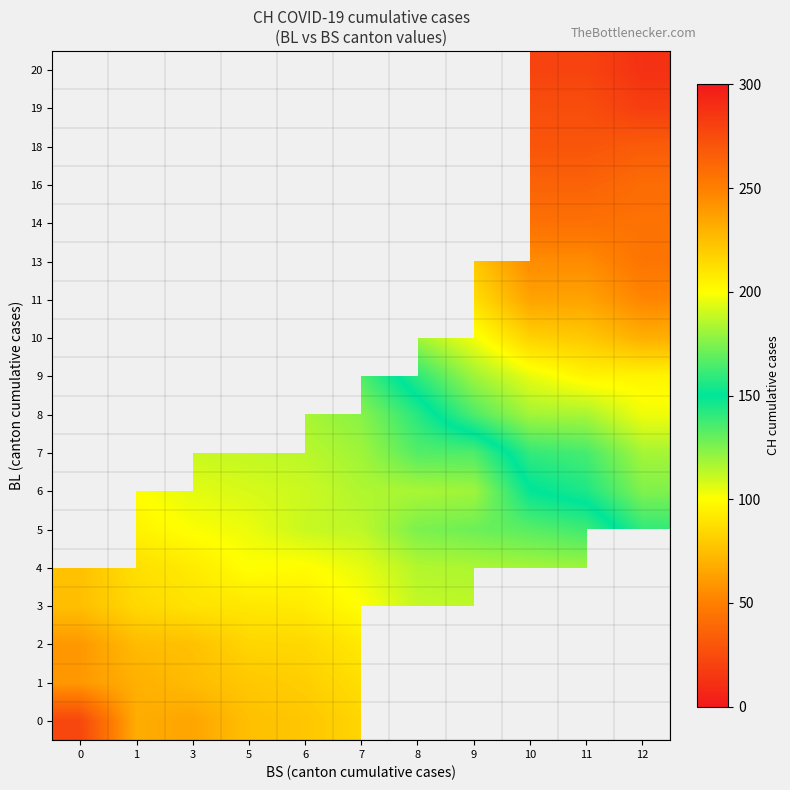

How many categories are shown in the chart?

11